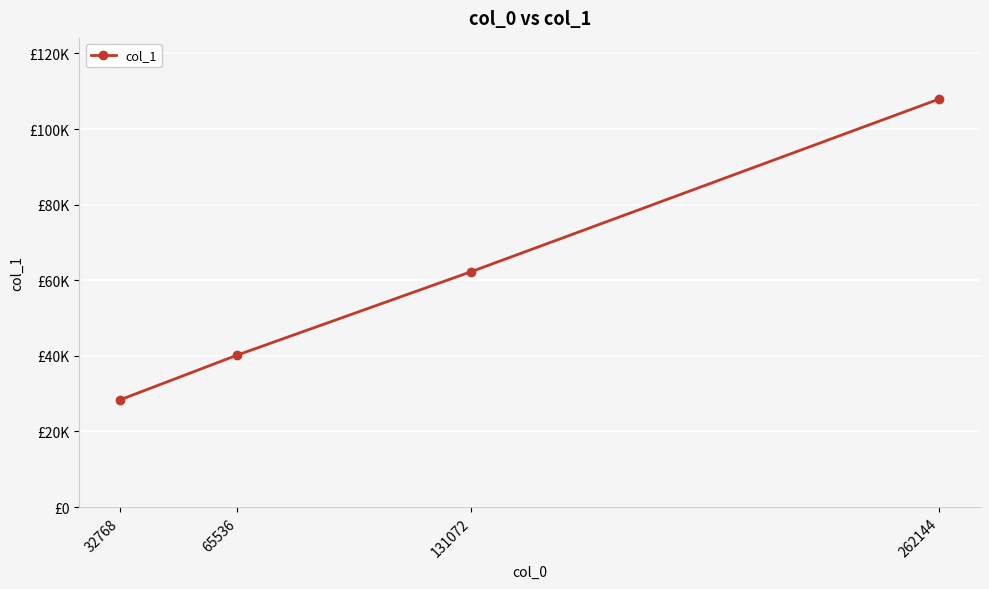

What is the average value?

59694